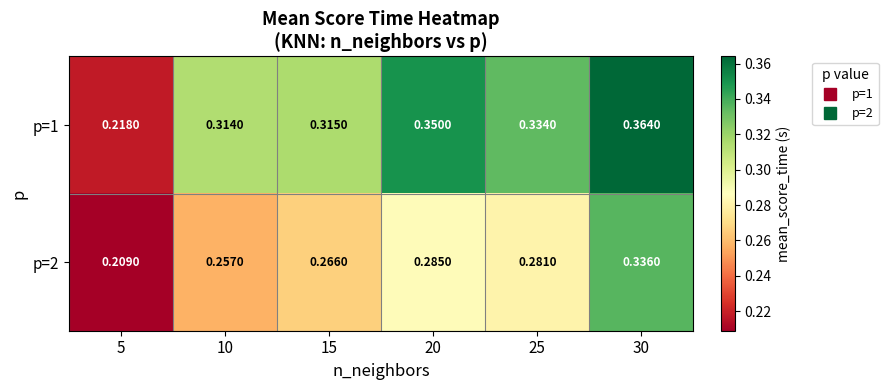

What is the smallest value displayed?

0.2